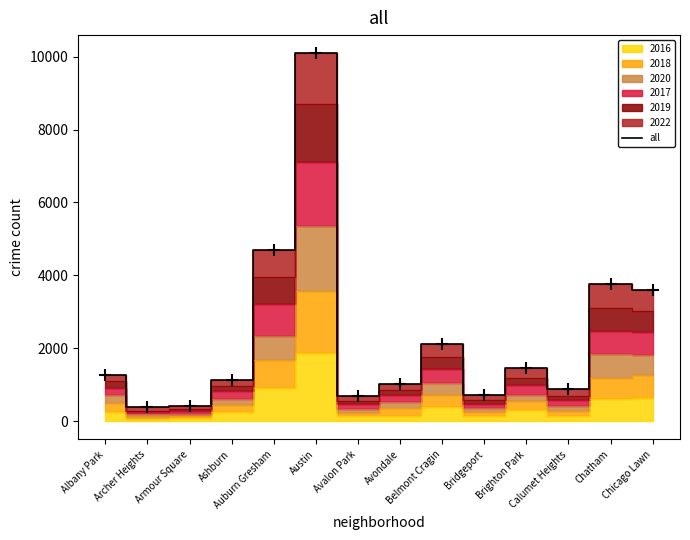

Between Belmont Cragin and Ashburn, which is larger?

Belmont Cragin